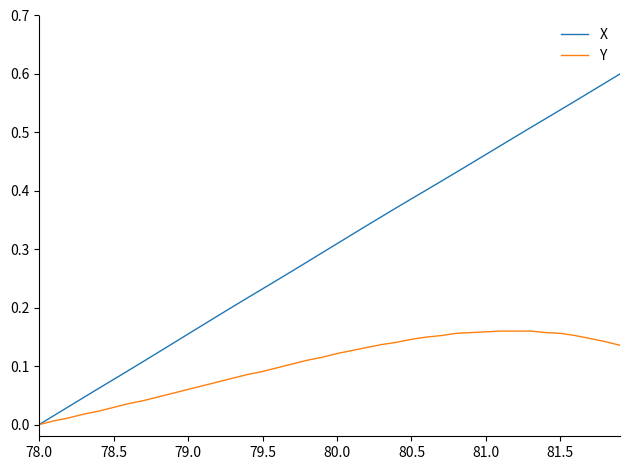

Which series has the largest total across all categories?

X